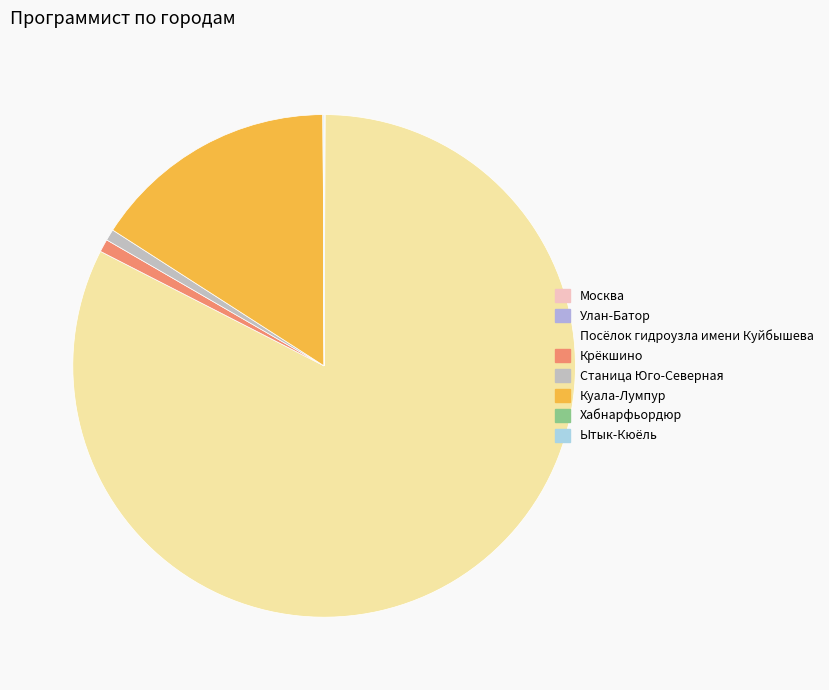

Between Ытык-Кюёль and Улан-Батор, which is larger?

Ытык-Кюёль